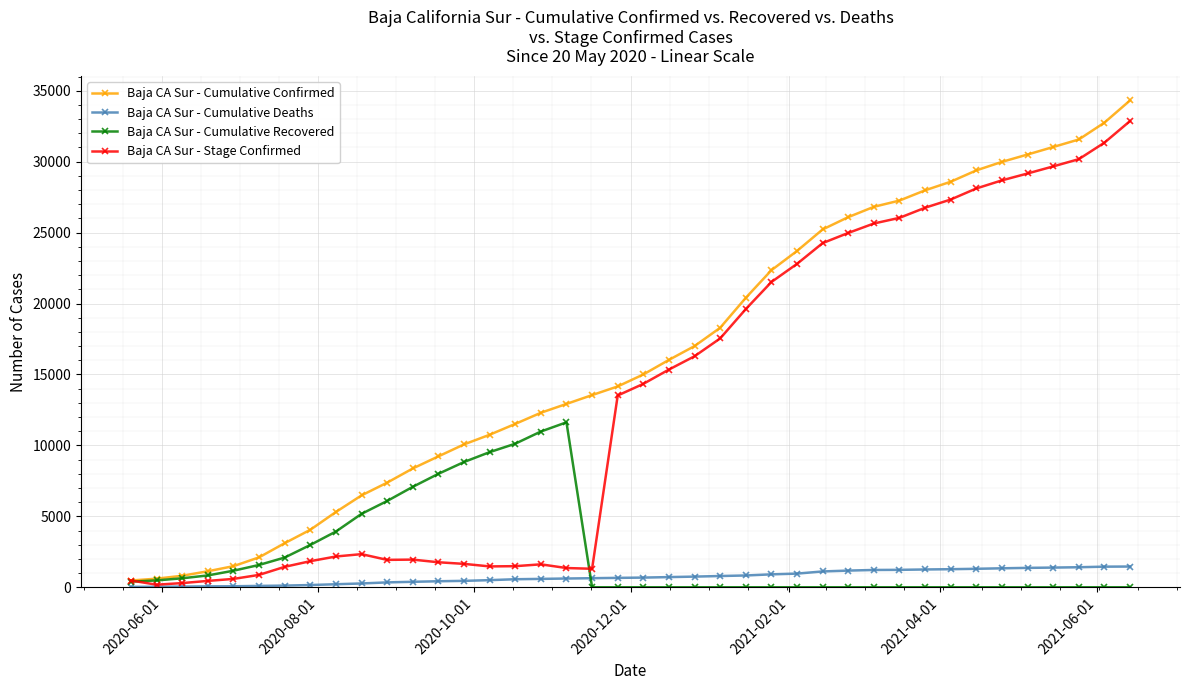

True or false: Baja CA Sur - Cumulative Recovered has more than 0 interior local peaks.

True